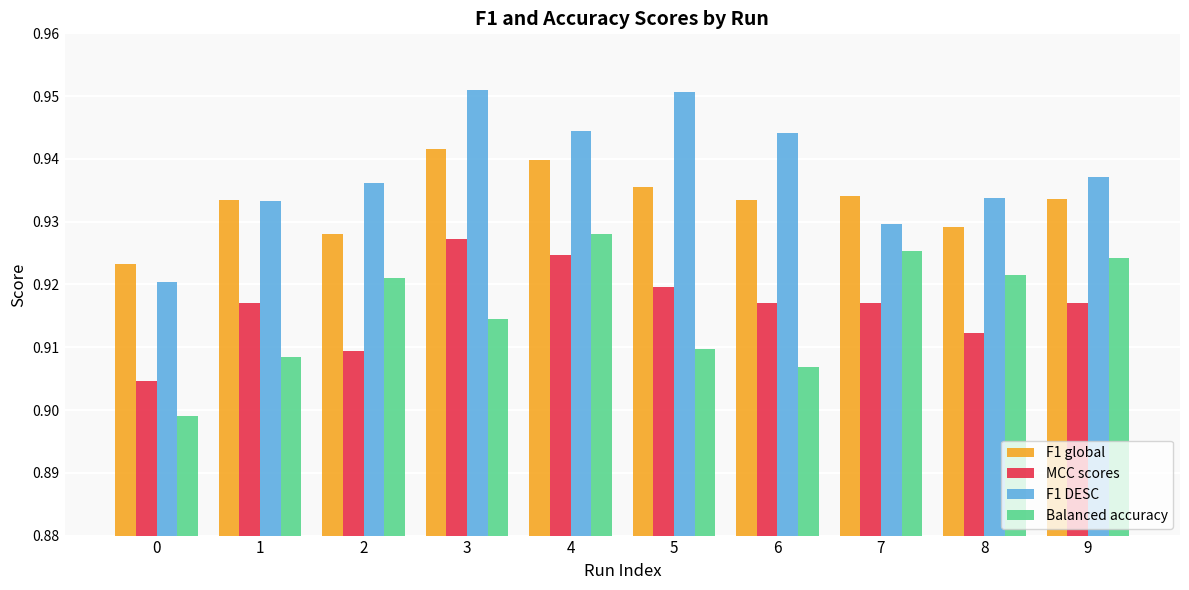

Which series has the largest total across all categories?

F1 DESC